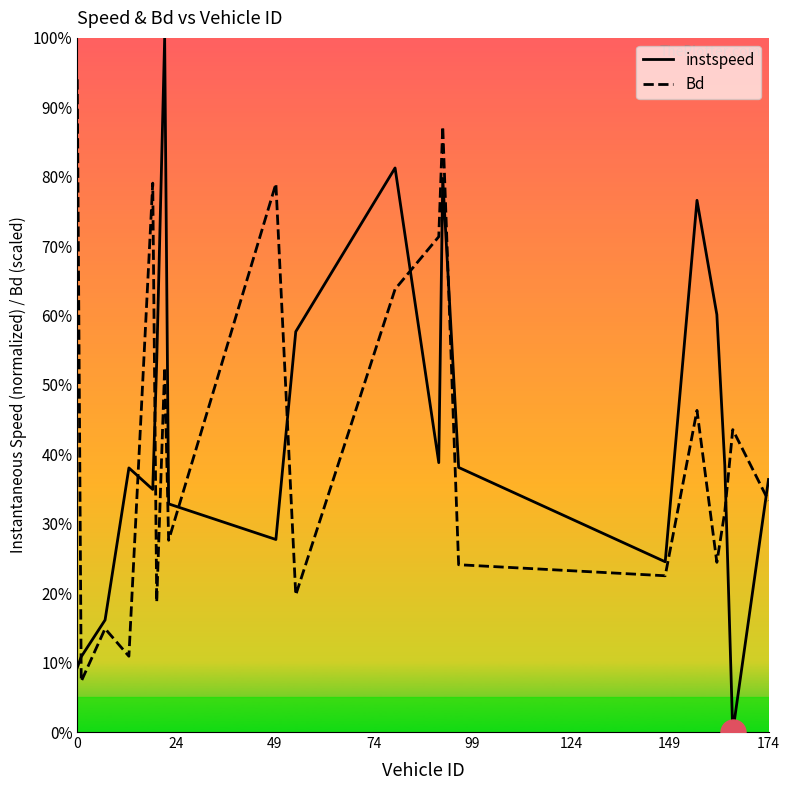

True or false: instspeed has more than 0 points higher than both neighbors.

True